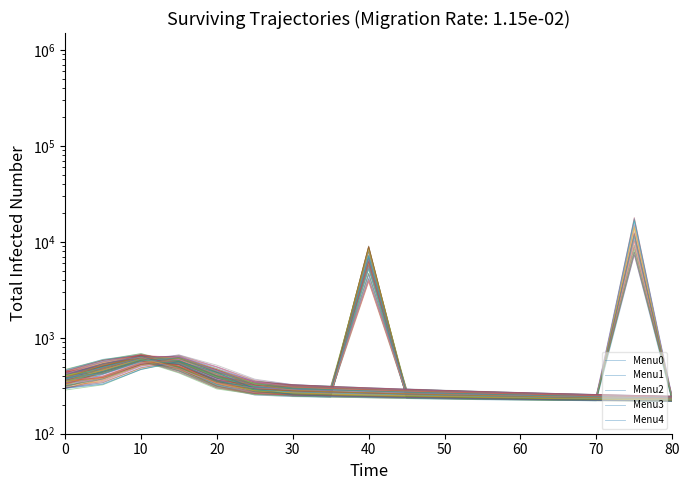

How many categories are shown in the chart?

17